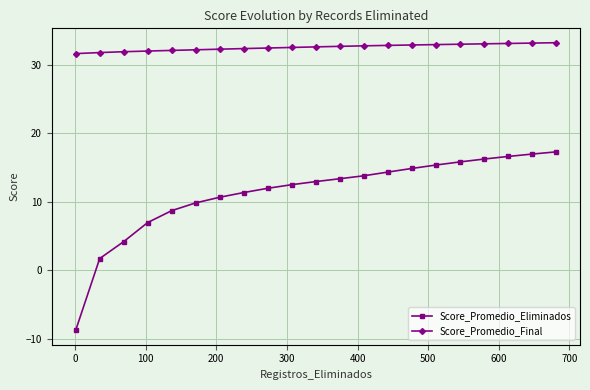

Which series has the largest range (max minus min)?

Score_Promedio_Eliminados